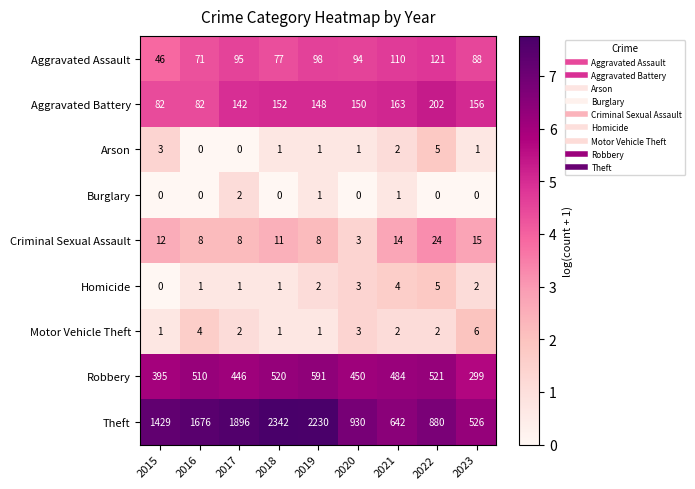

The value of Robbery at 2023 is 187. True or false?

False